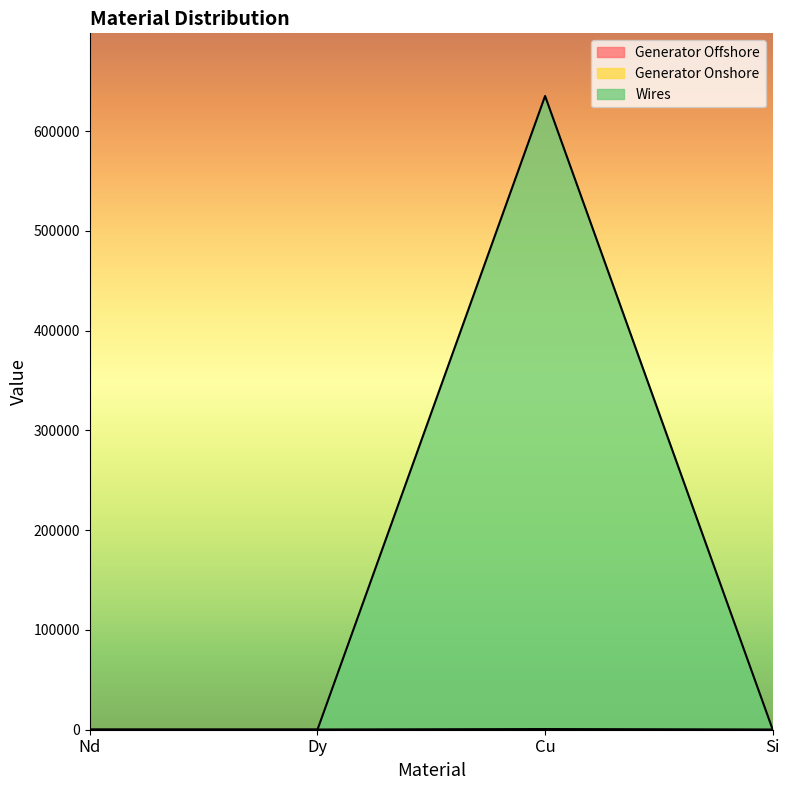

True or false: Generator Onshore and Wires cross at least once.

False